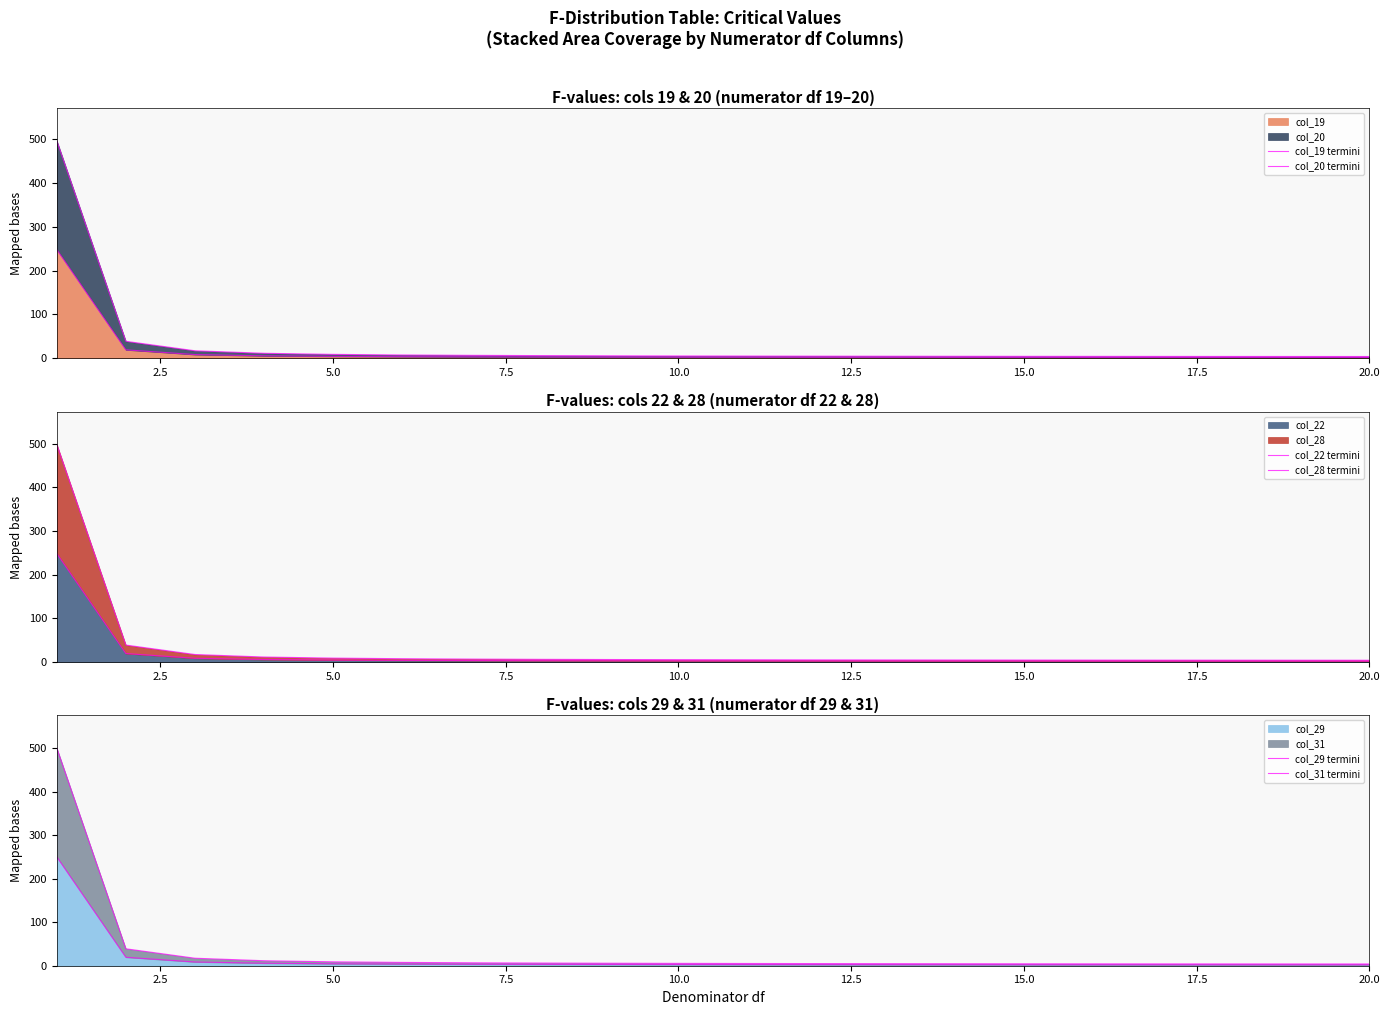

True or false: col_22 termini and col_28 termini cross at least once.

False